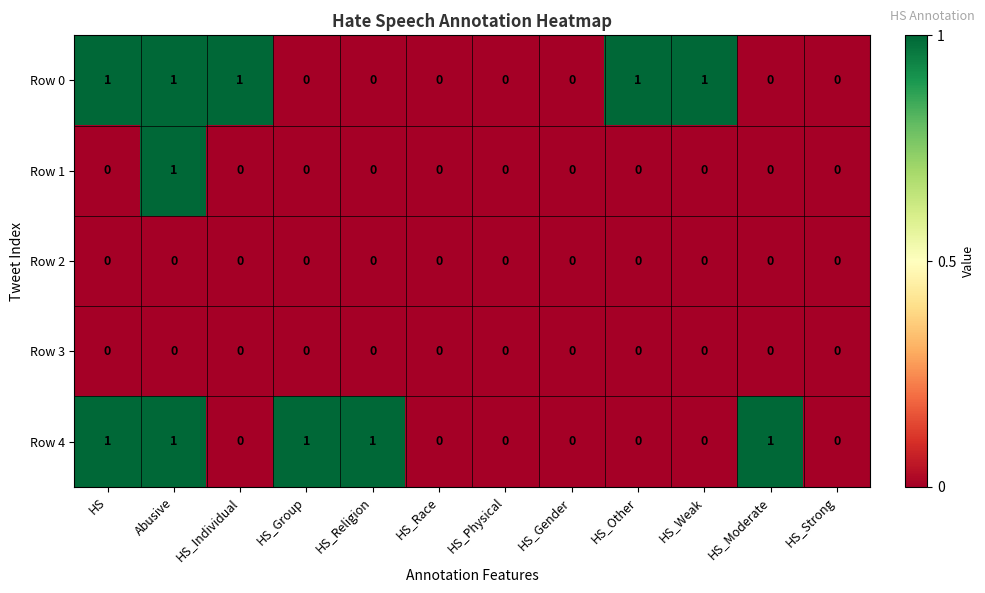

Is it true that Row 1 equals 0 at Abusive?

False